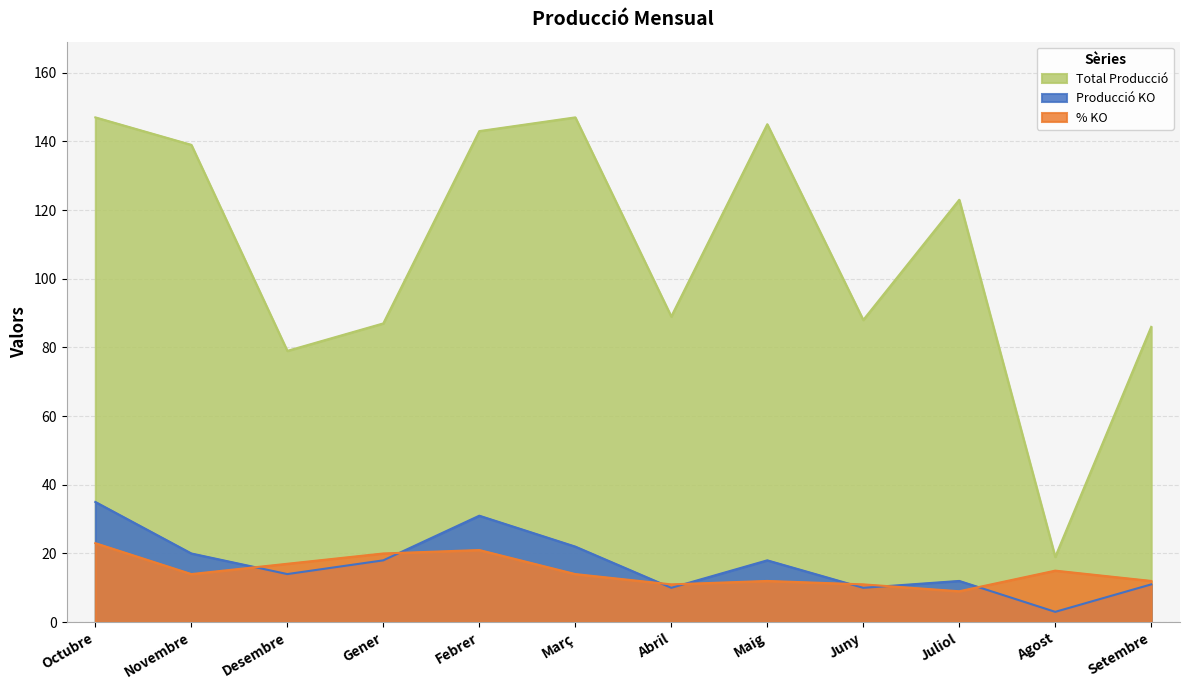

What are all the series names shown in the legend?

Total Producció, Producció KO, % KO